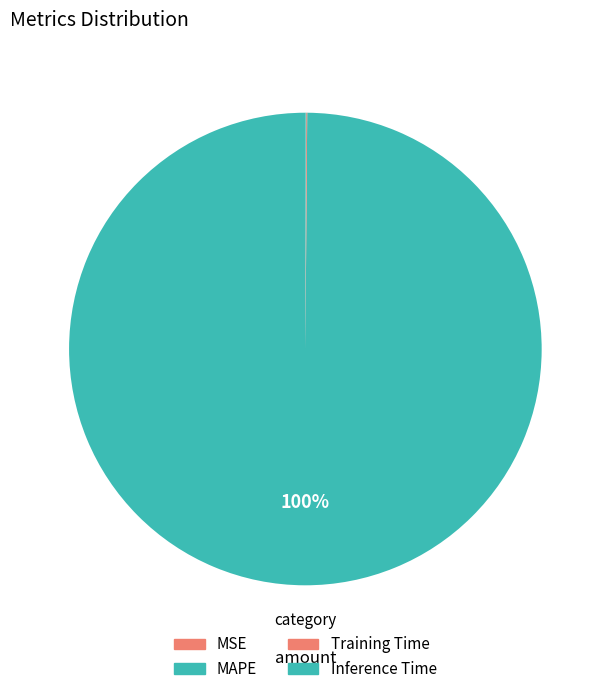

To the nearest percent, what is the difference between the largest and smallest slice percentages?

100%